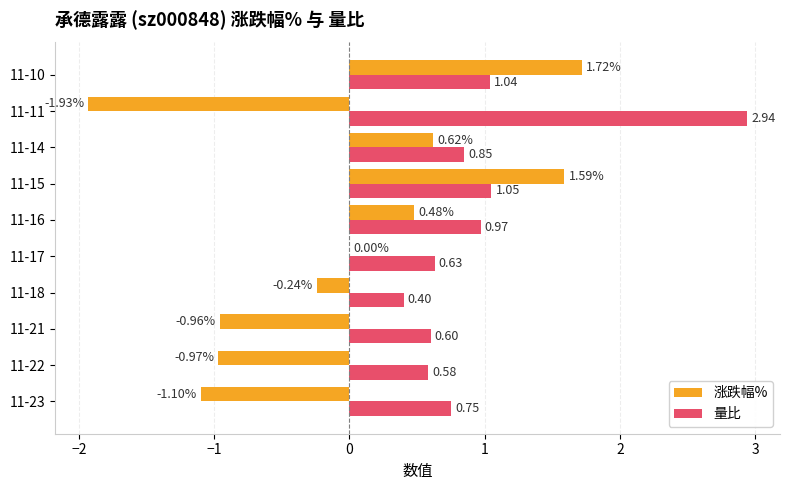

Between 11-21 and 11-10, which series saw the biggest shift?

涨跌幅%